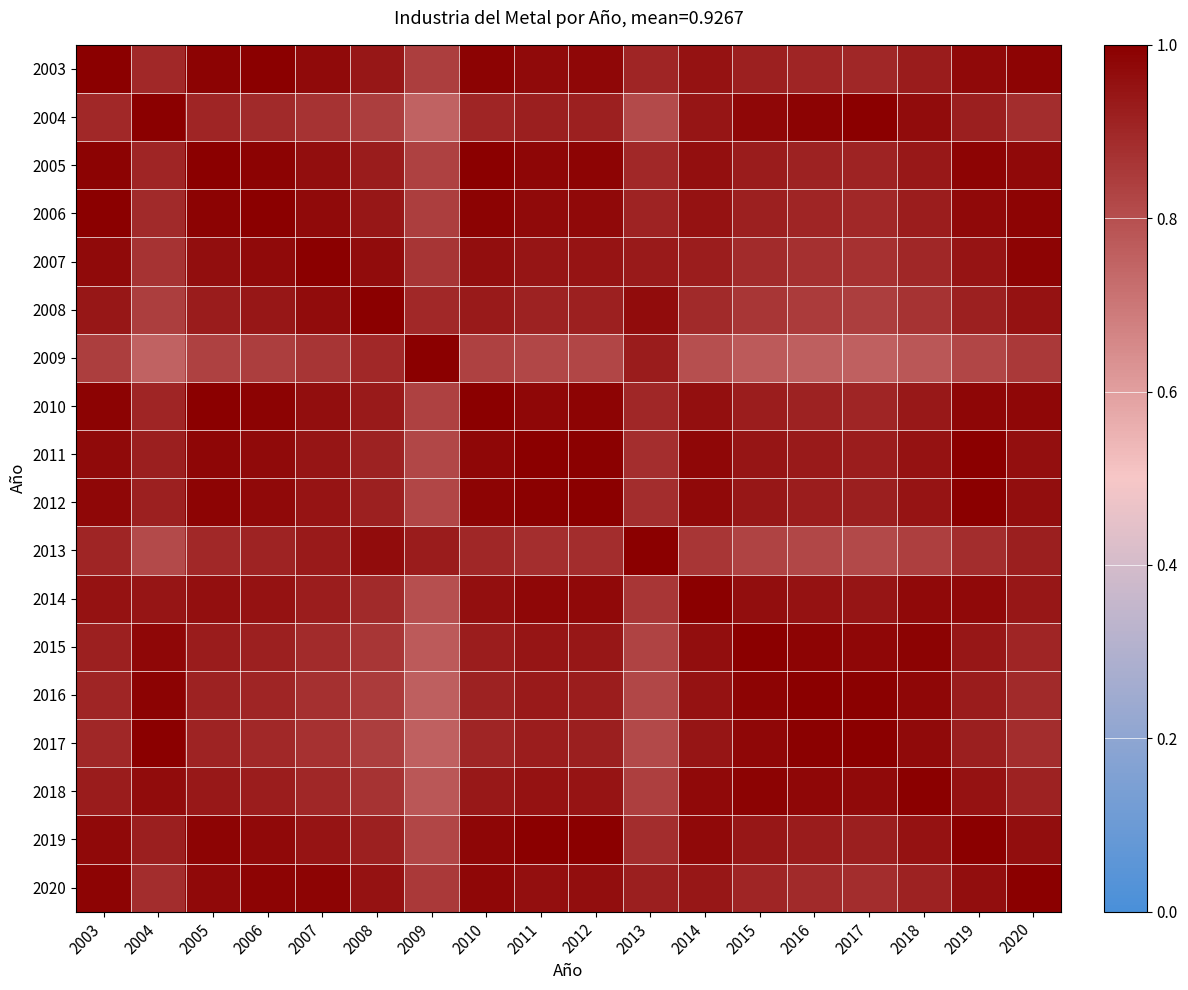

At 2020, list the series in order from largest to smallest.

2020, 2006, 2003, 2007, 2010, 2005, 2012, 2019, 2011, 2008, 2014, 2013, 2018, 2015, 2016, 2017, 2004, 2009